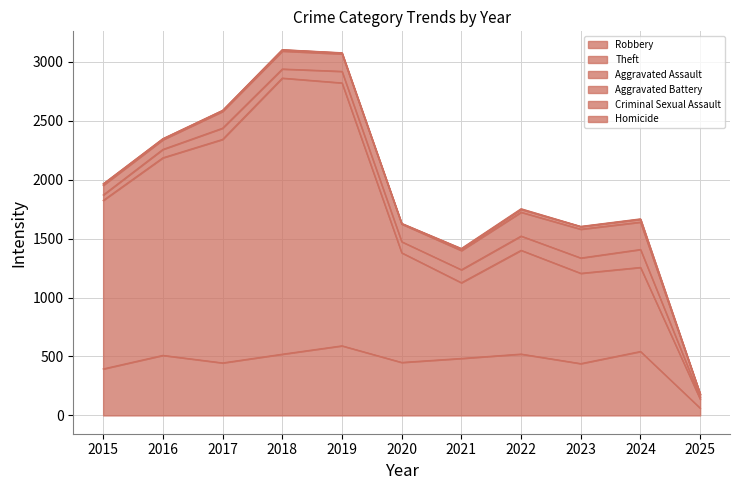

Which has a higher value, 2016 or 2024?

2024